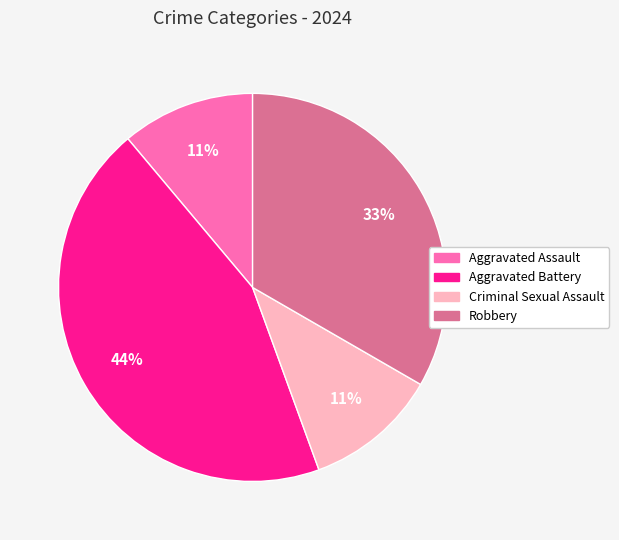

Between Robbery and Criminal Sexual Assault, which is larger?

Robbery